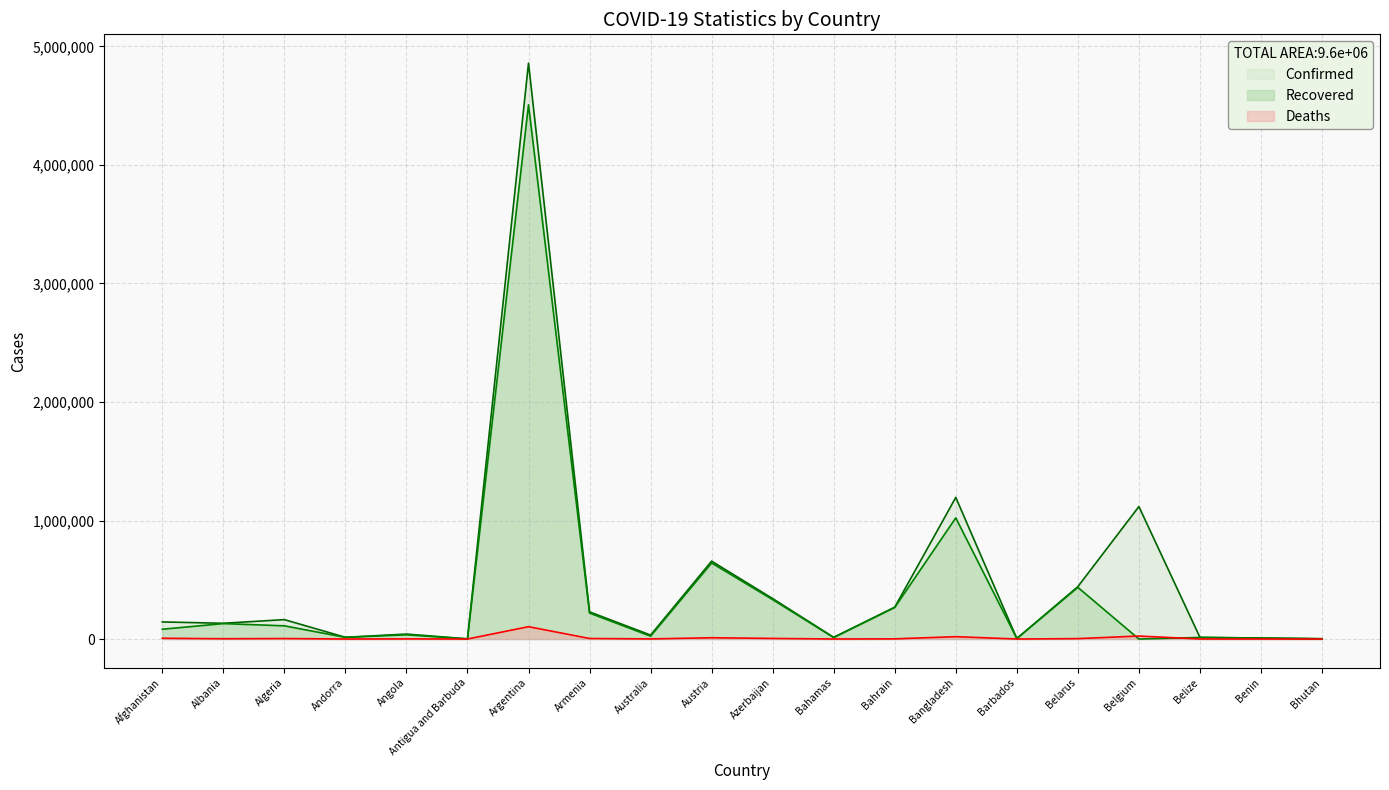

Reading left to right, what are all the values shown in this chart?

Confirmed: Afghanistan=144285	Albania=132891	Algeria=163660	Andorra=14586	Angola=41879	Antigua and Barbuda=1288	Argentina=4859170	Armenia=229090	Australia=33268	Austria=656949	Azerbaijan=341183	Bahamas=14252	Bahrain=268626	Bangladesh=1194752	Barbados=4353	Belarus=441881	Belgium=1117697	Belize=13983	Benin=8324	Bhutan=2489
Recovered: Afghanistan=82586	Albania=130152	Algeria=111322	Andorra=14113	Angola=35686	Antigua and Barbuda=1229	Argentina=4508137	Armenia=219280	Australia=24009	Austria=641541	Azerbaijan=332259	Bahamas=12298	Bahrain=266417	Bangladesh=1022414	Barbados=4146	Belarus=435842	Belgium=0	Belize=13255	Benin=8125	Bhutan=2250
Deaths: Afghanistan=6477	Albania=2456	Algeria=4087	Andorra=127	Angola=991	Antigua and Barbuda=43	Argentina=104105	Armenia=4597	Australia=922	Austria=10737	Azerbaijan=5011	Bahamas=284	Bahrain=1383	Bangladesh=19779	Barbados=48	Belarus=3413	Belgium=25228	Belize=333	Benin=107	Bhutan=2